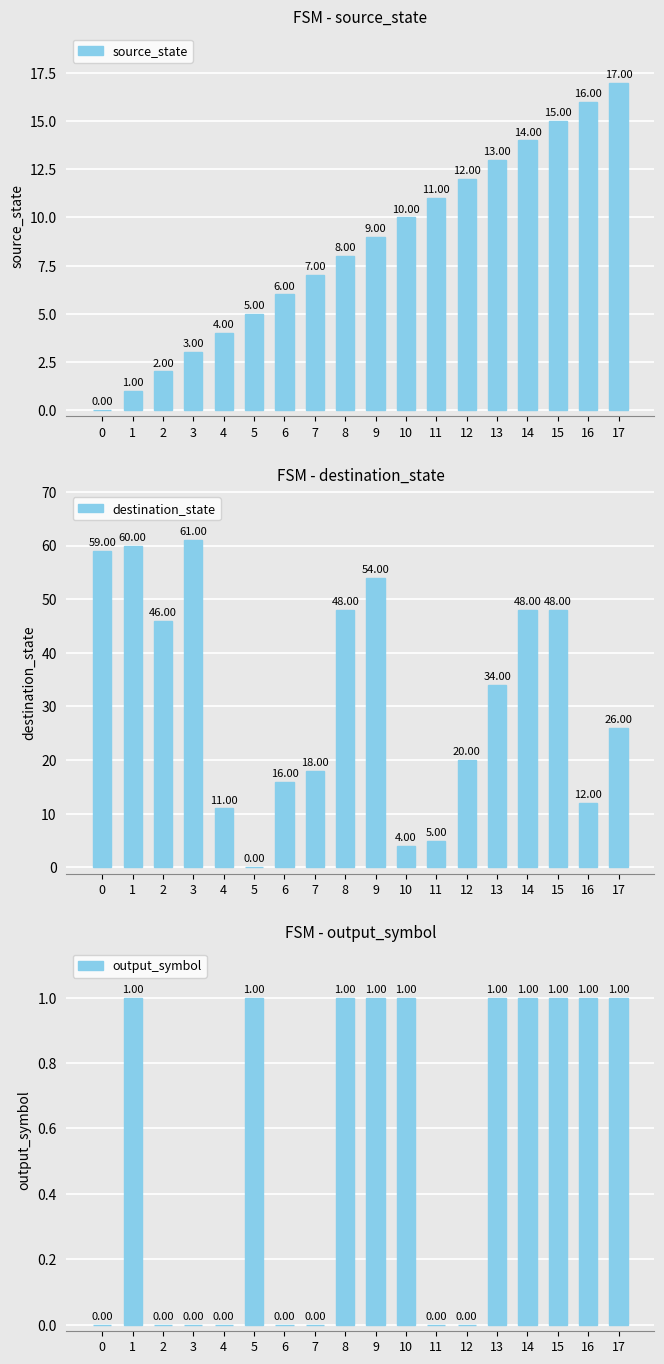

Which series changed the most between 0 and 2?

destination_state